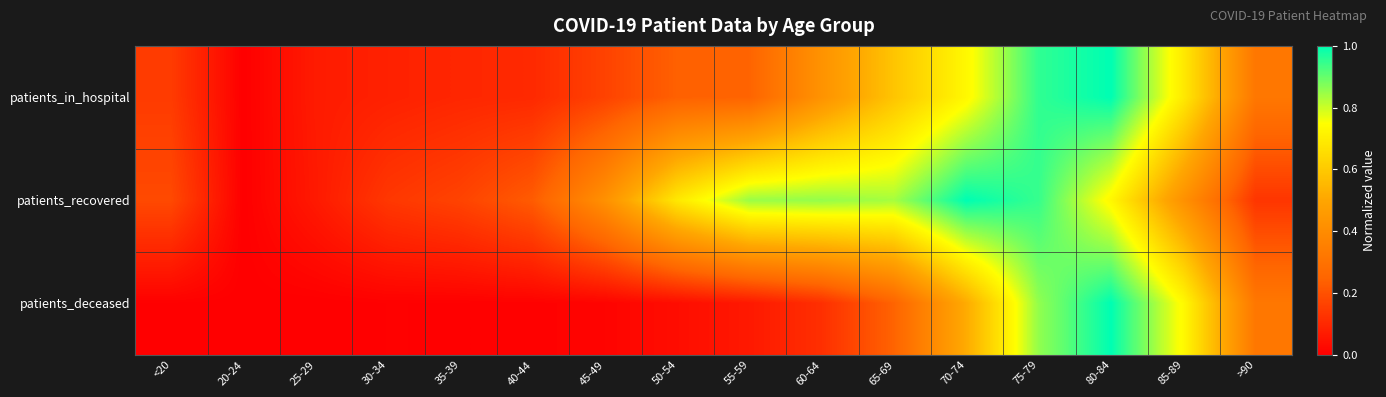

Reading left to right, extract all data points from this chart.

patients_in_hospital: <20=0.1	20-24=0.0	25-29=0.1	30-34=0.1	35-39=0.1	40-44=0.1	45-49=0.2	50-54=0.2	55-59=0.2	60-64=0.4	65-69=0.6	70-74=0.7	75-79=1.0	80-84=1.0	85-89=0.7	>90=0.3
patients_recovered: <20=0.2	20-24=0.0	25-29=0.1	30-34=0.1	35-39=0.2	40-44=0.2	45-49=0.4	50-54=0.7	55-59=0.8	60-64=0.9	65-69=0.8	70-74=1.0	75-79=0.9	80-84=0.7	85-89=0.4	>90=0.1
patients_deceased: <20=0.0	20-24=0.0	25-29=0.0	30-34=0.0	35-39=0.0	40-44=0.0	45-49=0.0	50-54=0.0	55-59=0.1	60-64=0.1	65-69=0.2	70-74=0.5	75-79=0.9	80-84=1.0	85-89=0.7	>90=0.3